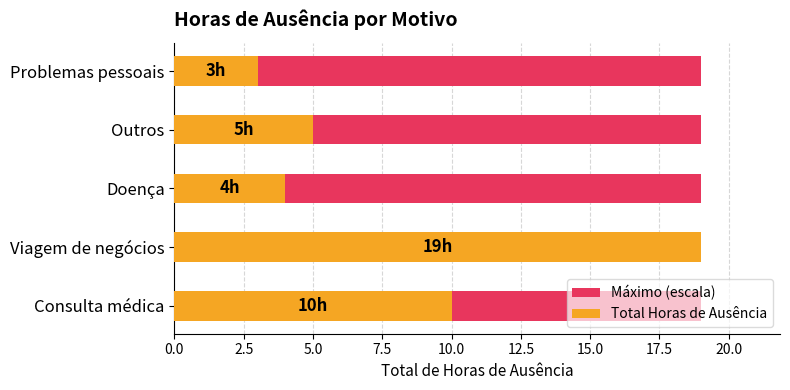

How many categories are shown in the chart?

5